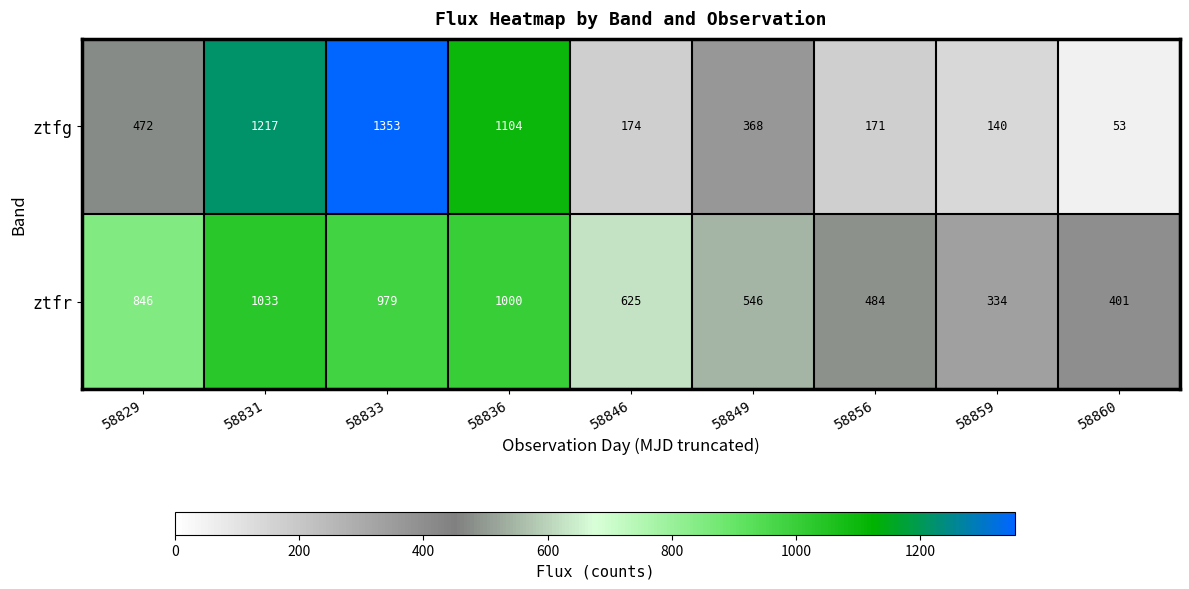

What is the average value of the ztfg series?

561